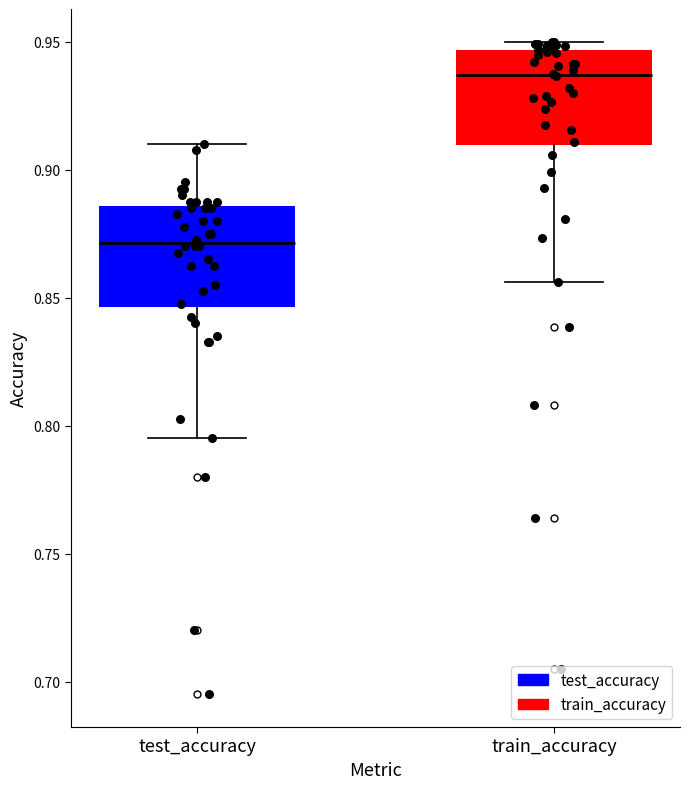

Reading left to right, read every box against the y-axis: the position of its median line, the range the box covers, and the ends of its whiskers. The values are not printed on the chart, so give them approximately, as read against the axis.

test_accuracy: median 0.870, box 0.845 to 0.885, whiskers 0.795 to 0.910
train_accuracy: median 0.935, box 0.910 to 0.945, whiskers 0.855 to 0.950